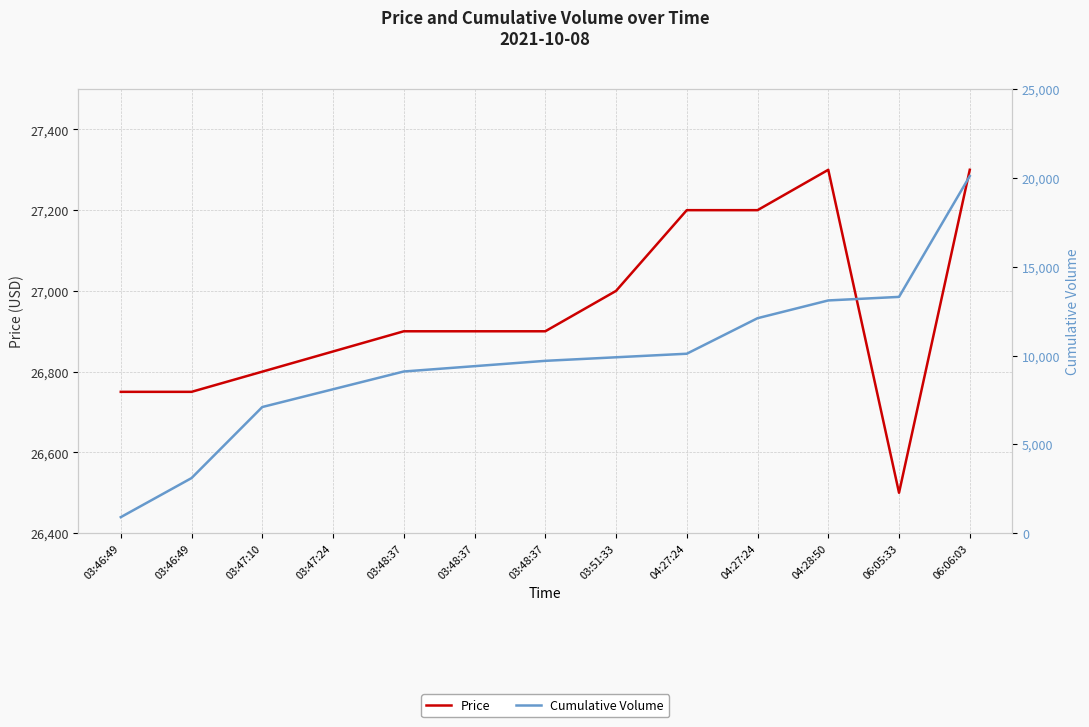

Is the value of Price at 03:47:10 greater than the value of Cumulative Volume at 03:48:37?

Yes